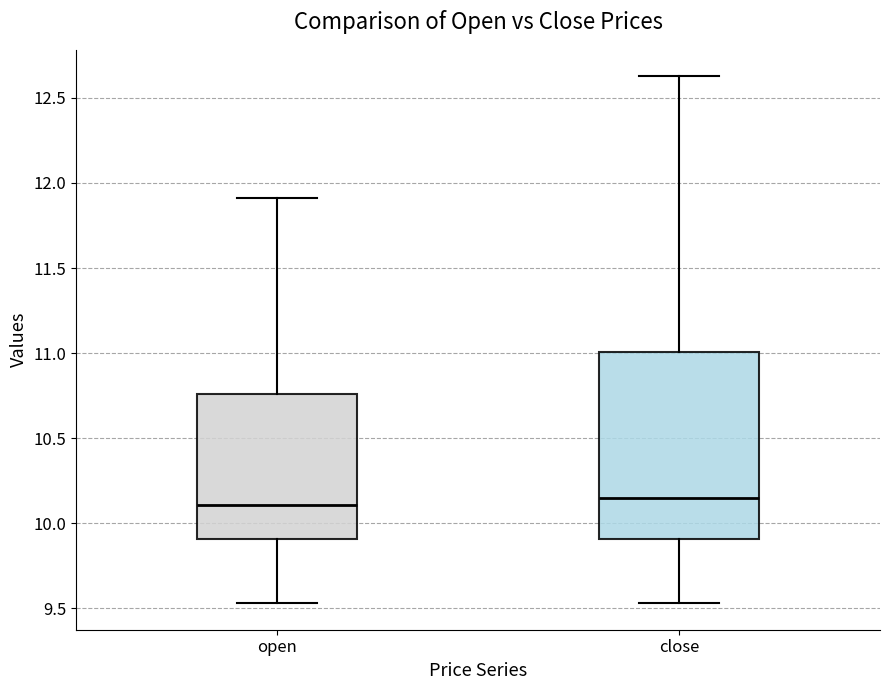

Where does the upper whisker of the box for open end on the y-axis? The values are not printed on the chart, so give them approximately, as read against the axis.

11.90